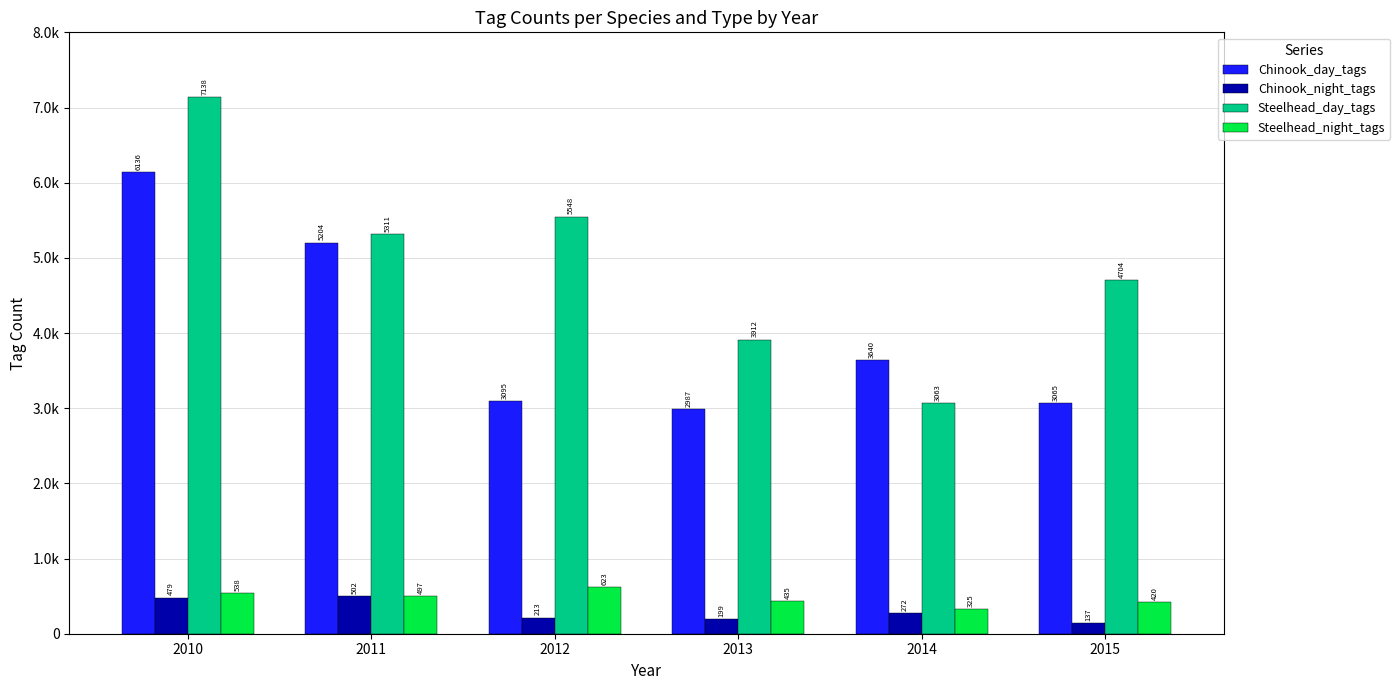

What is the total value across all series at 2010?

14291